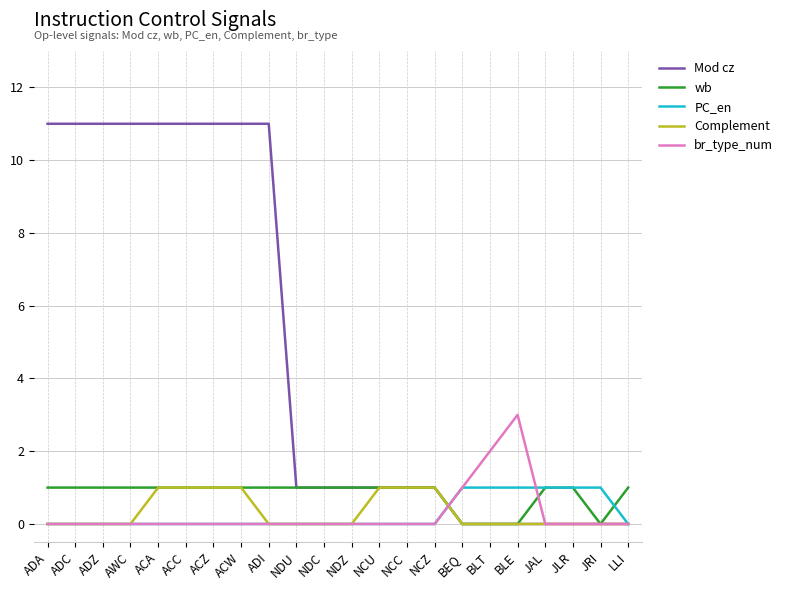

The value of br_type_num at ACZ is 0. True or false?

True